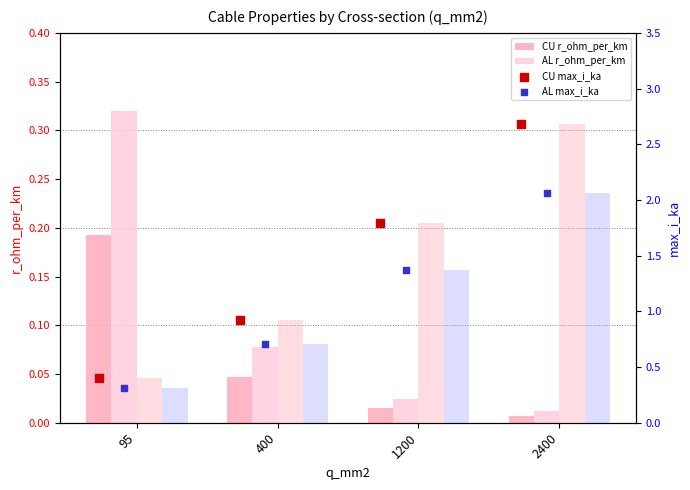

Is the value of CU max_i_ka at 400 greater than the value of AL r_ohm_per_km at 2400?

Yes